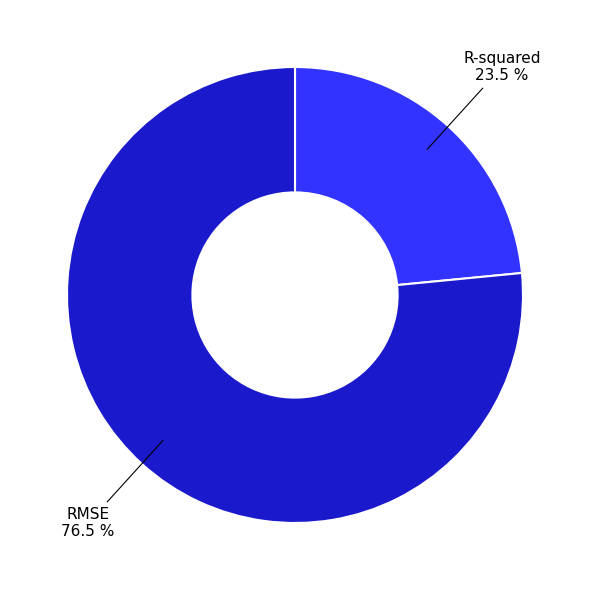

Does R-squared represent more than half of the total?

No